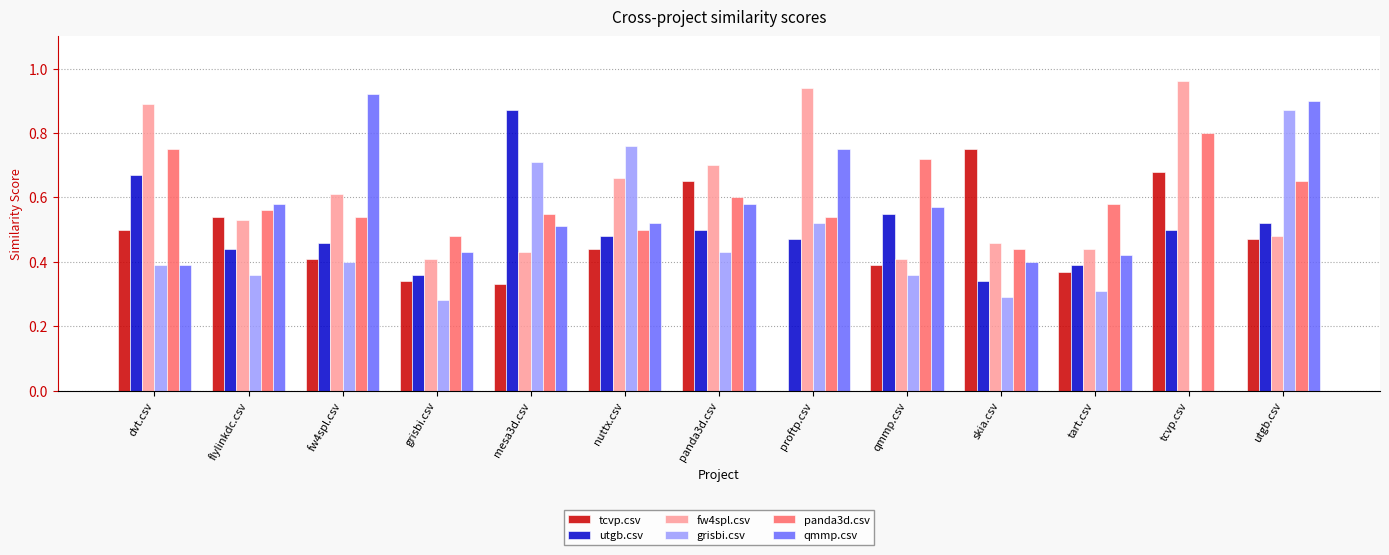

Between panda3d.csv and qmmp.csv, which series saw the biggest shift?

fw4spl.csv